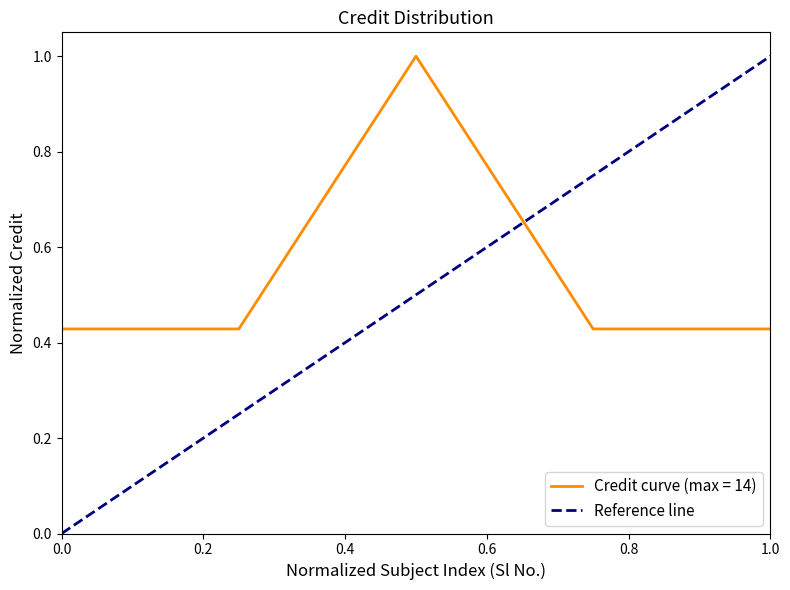

What is the maximum value for Credit curve (max = 14)?

1.0